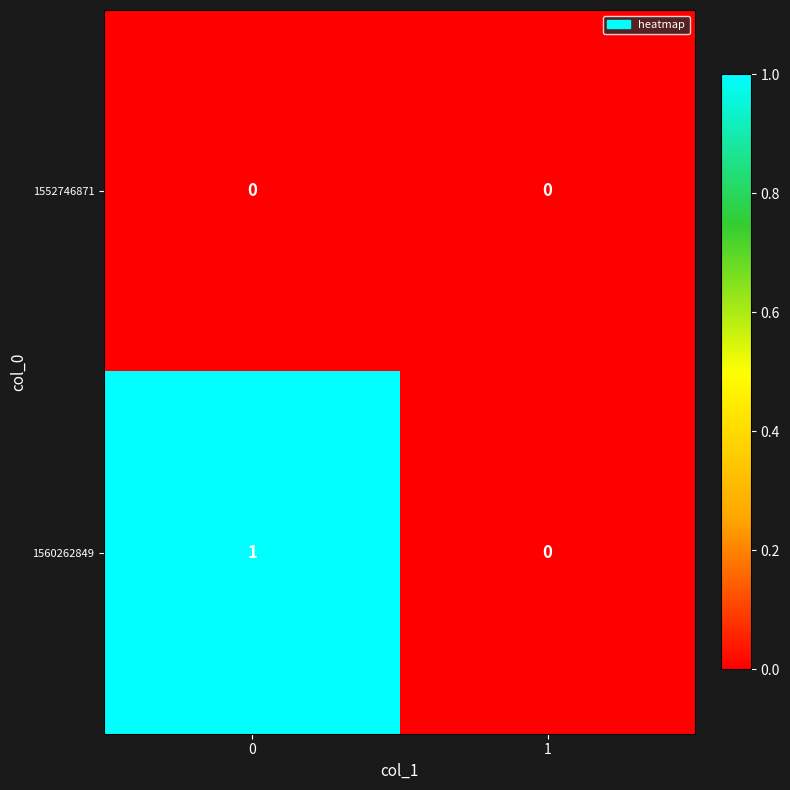

Between 0 and 1, which series saw the biggest shift?

1560262849